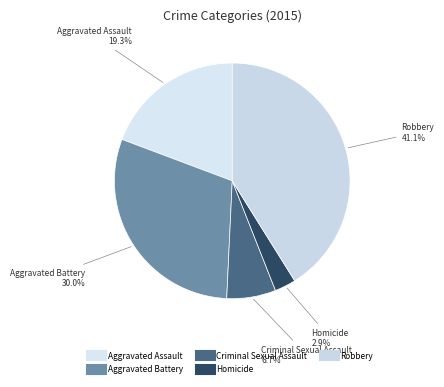

To the nearest percent, what is the average slice percentage?

20%